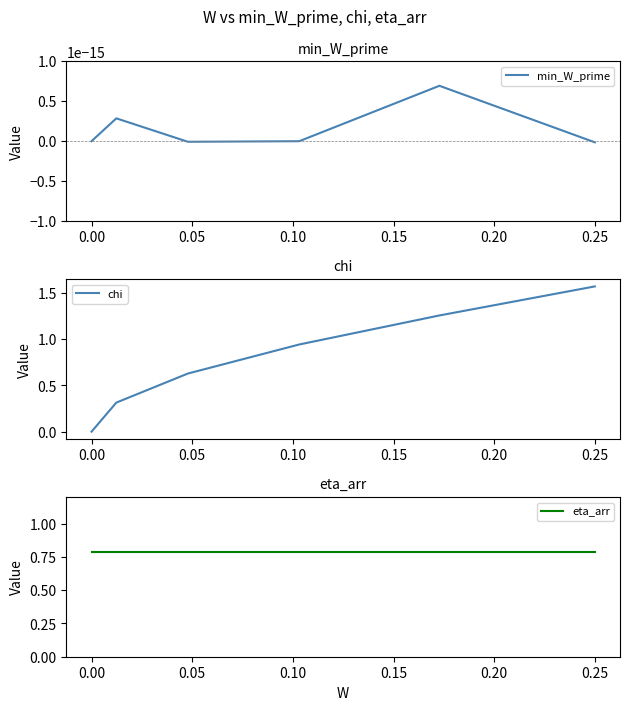

How many lines are shown in the chart?

3